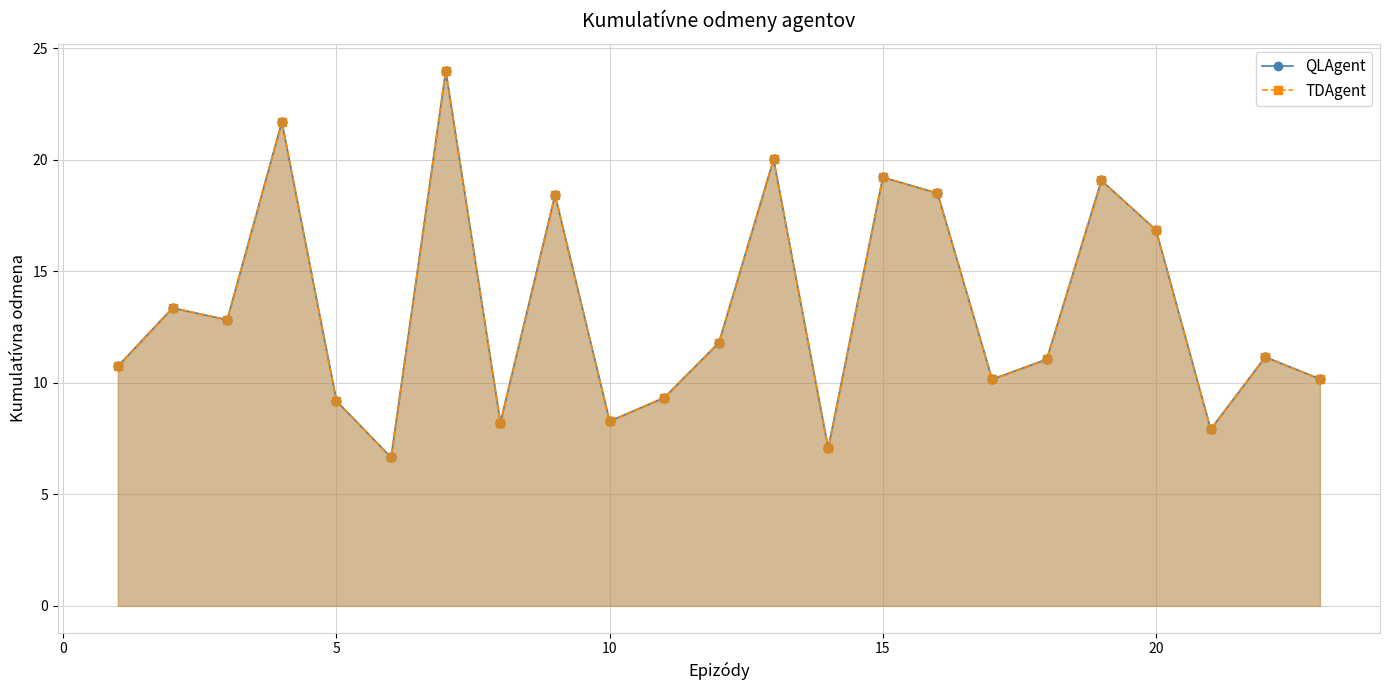

Is the value of TDAgent at 7 greater than the value of QLAgent at 17?

No